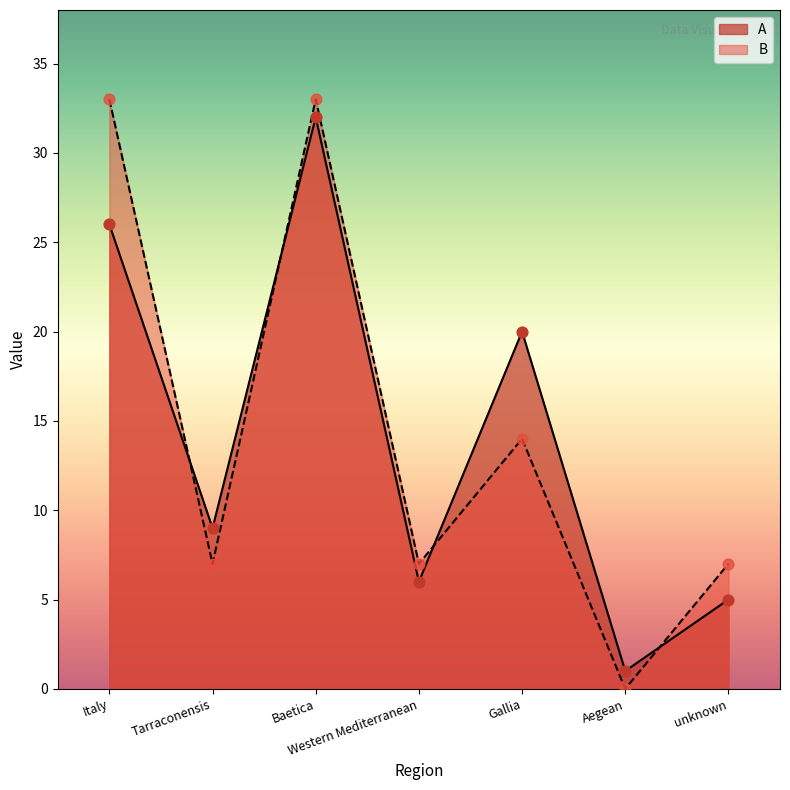

What are all the series names shown in the legend?

A, B